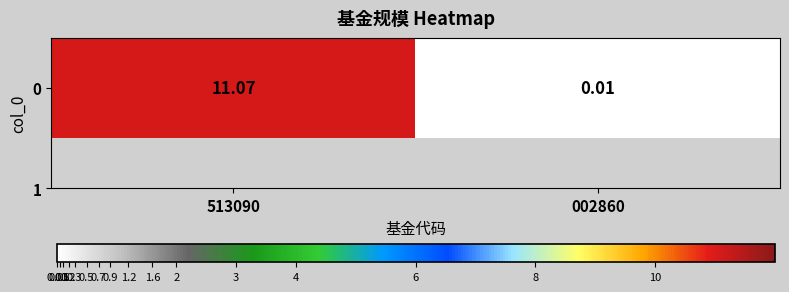

Rank the categories by value from highest to lowest.

513090, 002860